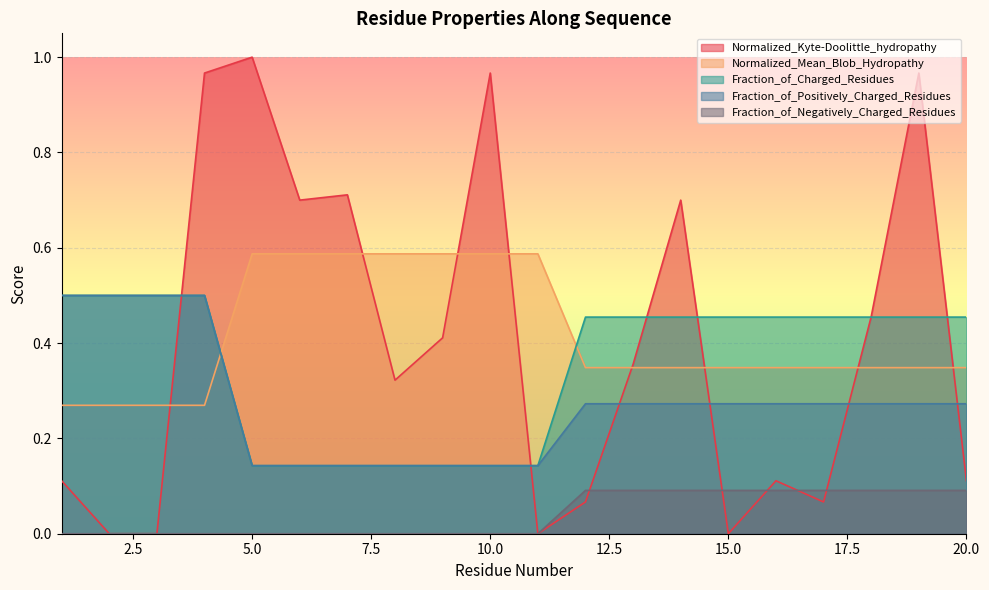

Which series has the widest spread of values?

Normalized_Kyte-Doolittle_hydropathy